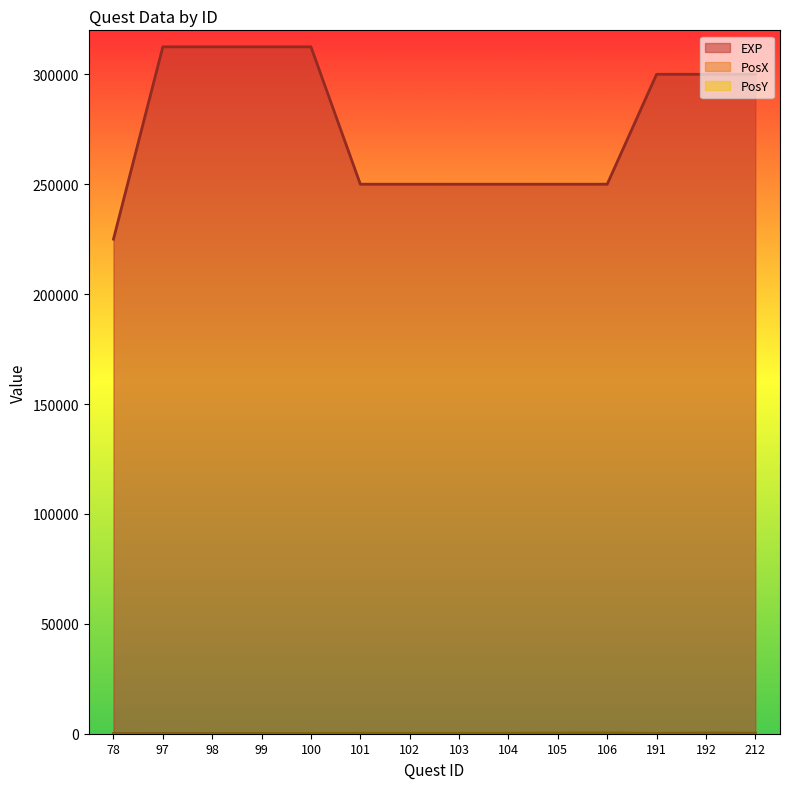

Which series has the largest range (max minus min)?

EXP